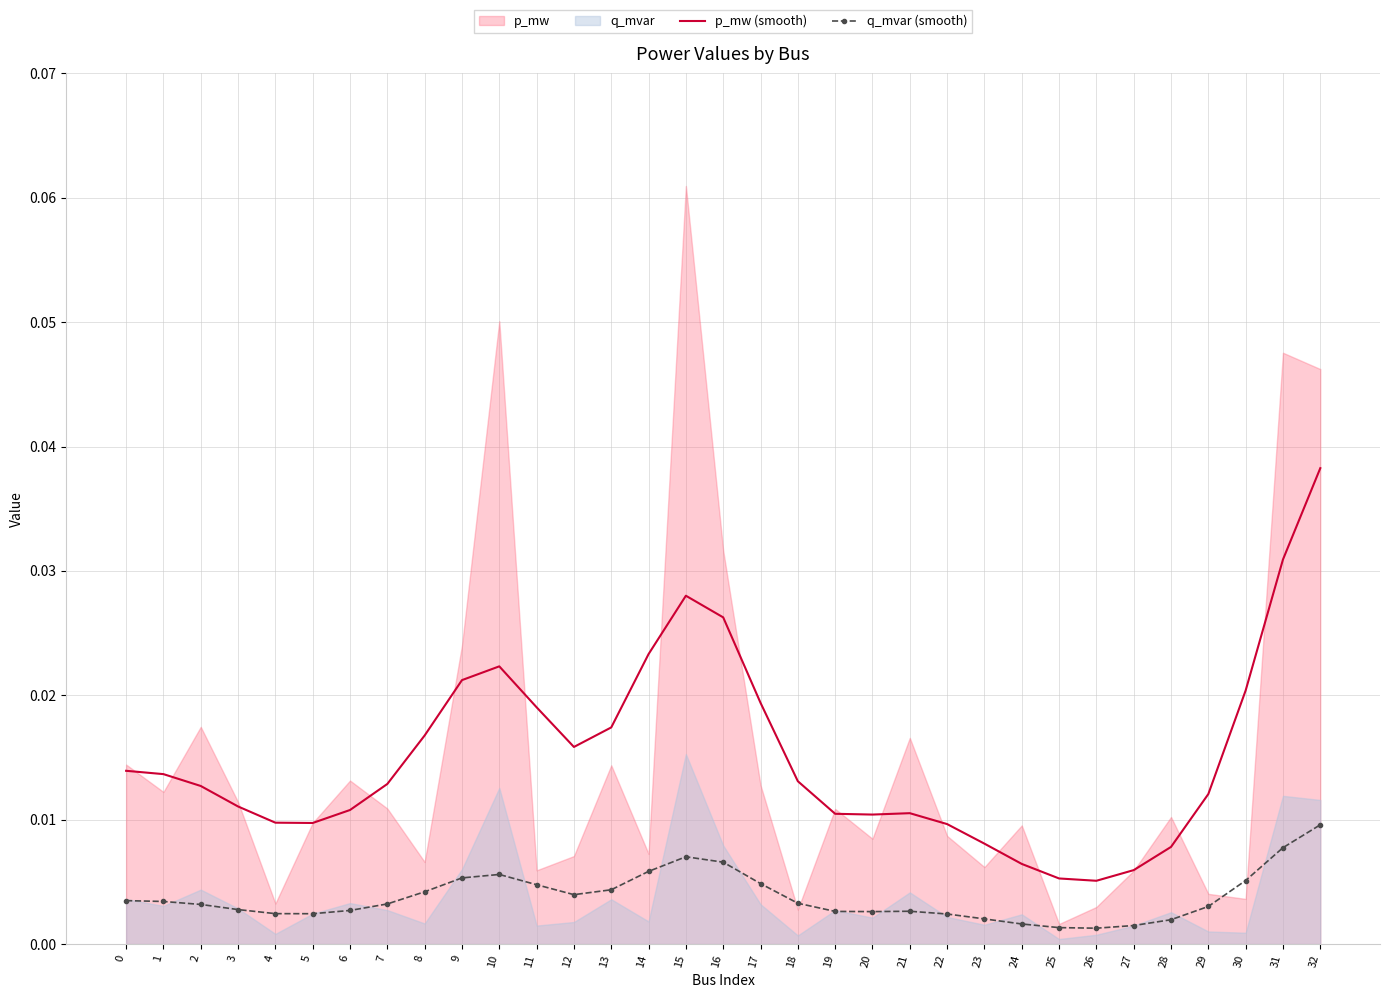

List the labels in order of p_mw (smooth) value, smallest first.

26, 25, 27, 24, 28, 23, 22, 5, 4, 20, 19, 21, 6, 3, 29, 2, 7, 18, 1, 0, 12, 8, 13, 11, 17, 30, 9, 10, 14, 16, 15, 31, 32